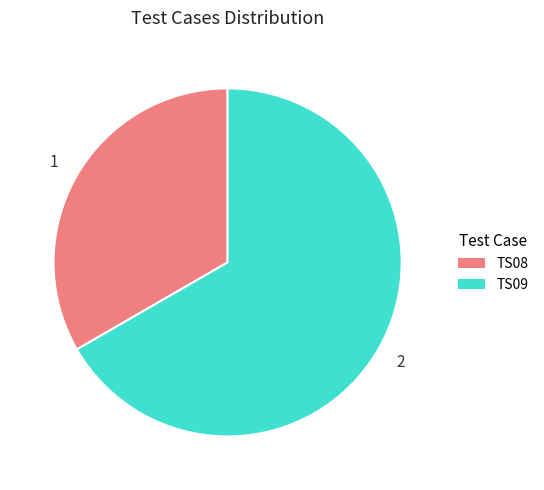

Do TS09 and TS08 together represent more than half of the pie?

Yes